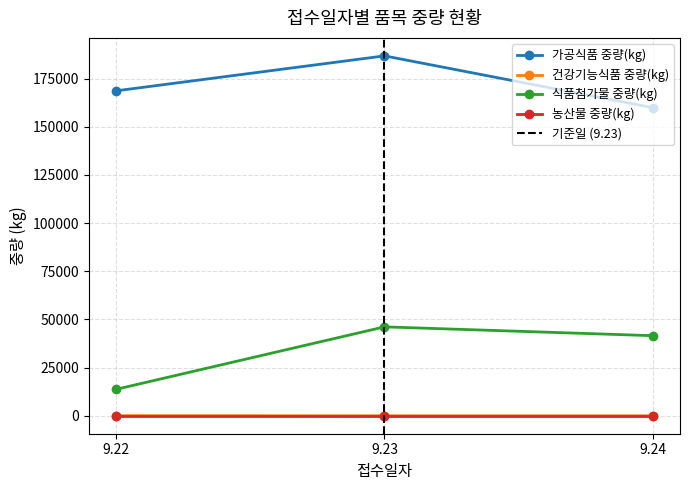

Which has a higher value, 9.24 or 9.22?

9.22